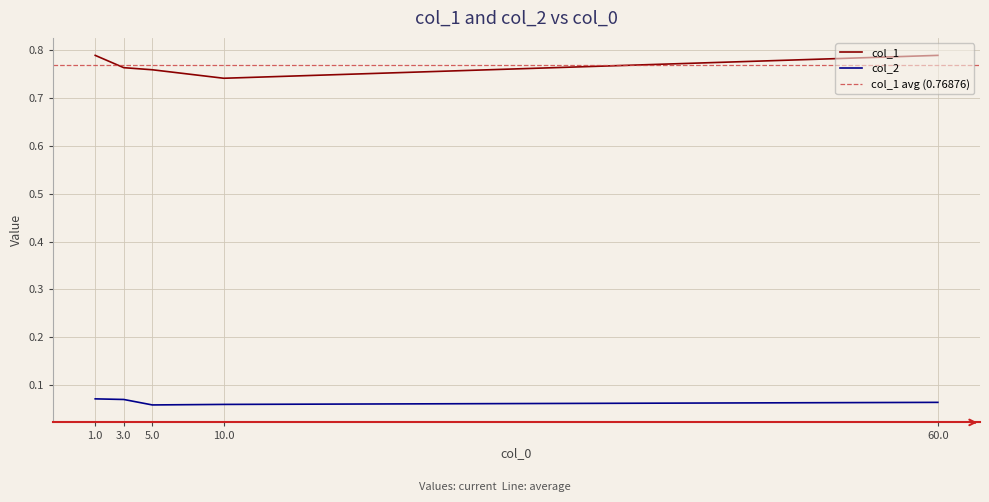

True or false: col_2 and col_1 intersect in this chart.

False